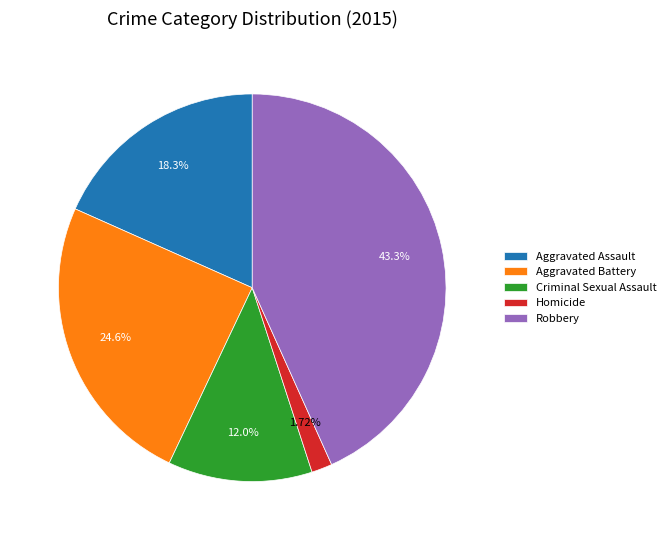

To the nearest percent, what is the difference between the largest and smallest slice percentages?

42%